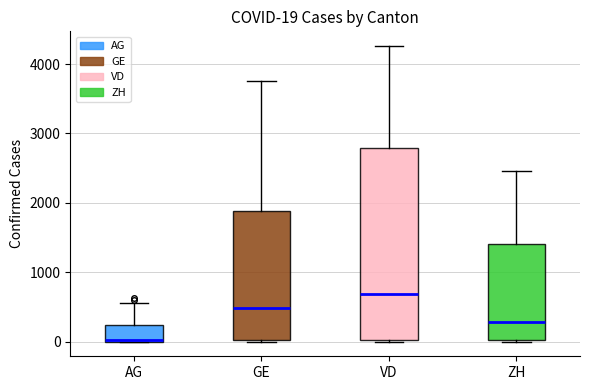

Comparing the boxes themselves (not the whiskers), which one is the tallest?

VD